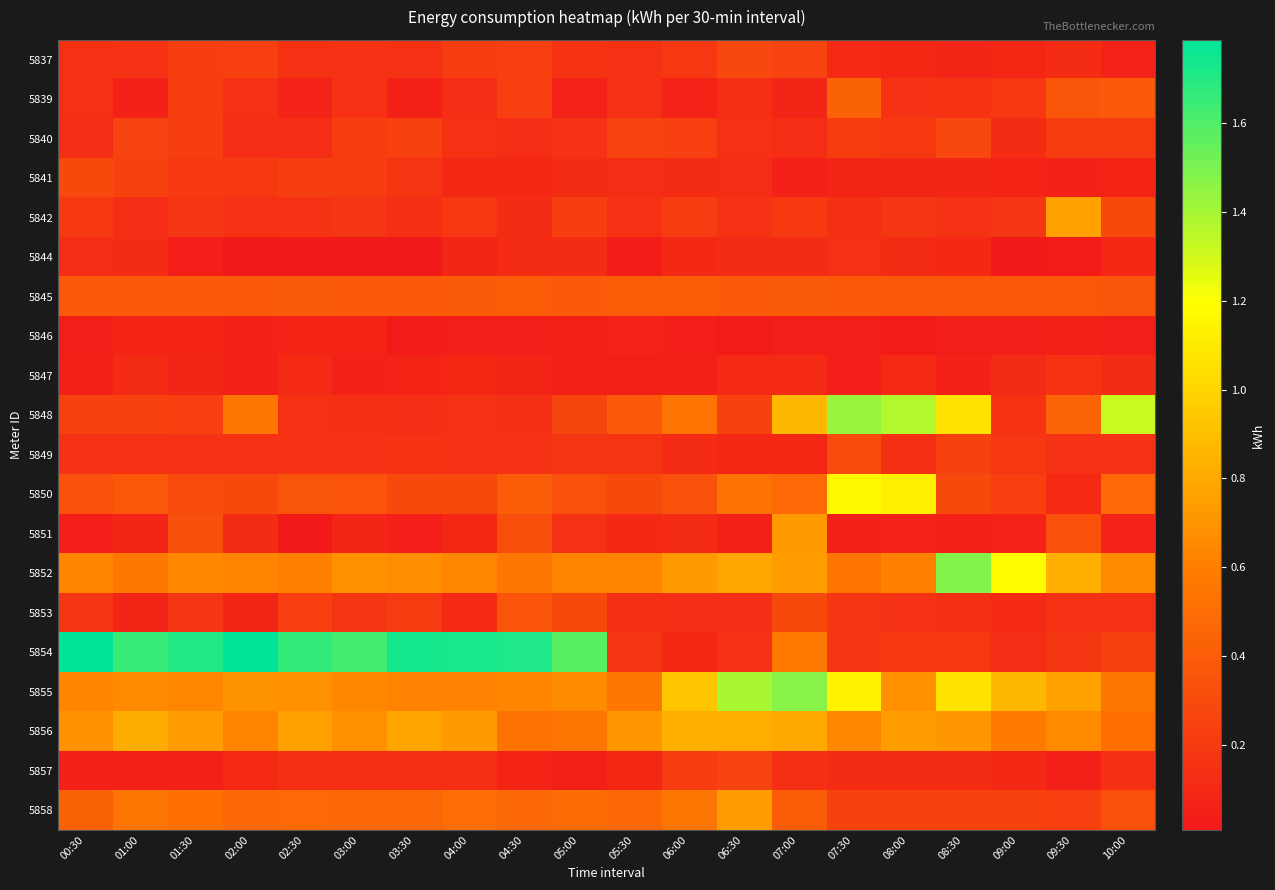

At 07:30, list the series in order from largest to smallest.

5848, 5850, 5855, 5856, 5852, 5839, 5845, 5849, 5858, 5840, 5853, 5854, 5844, 5842, 5857, 5837, 5841, 5851, 5847, 5846